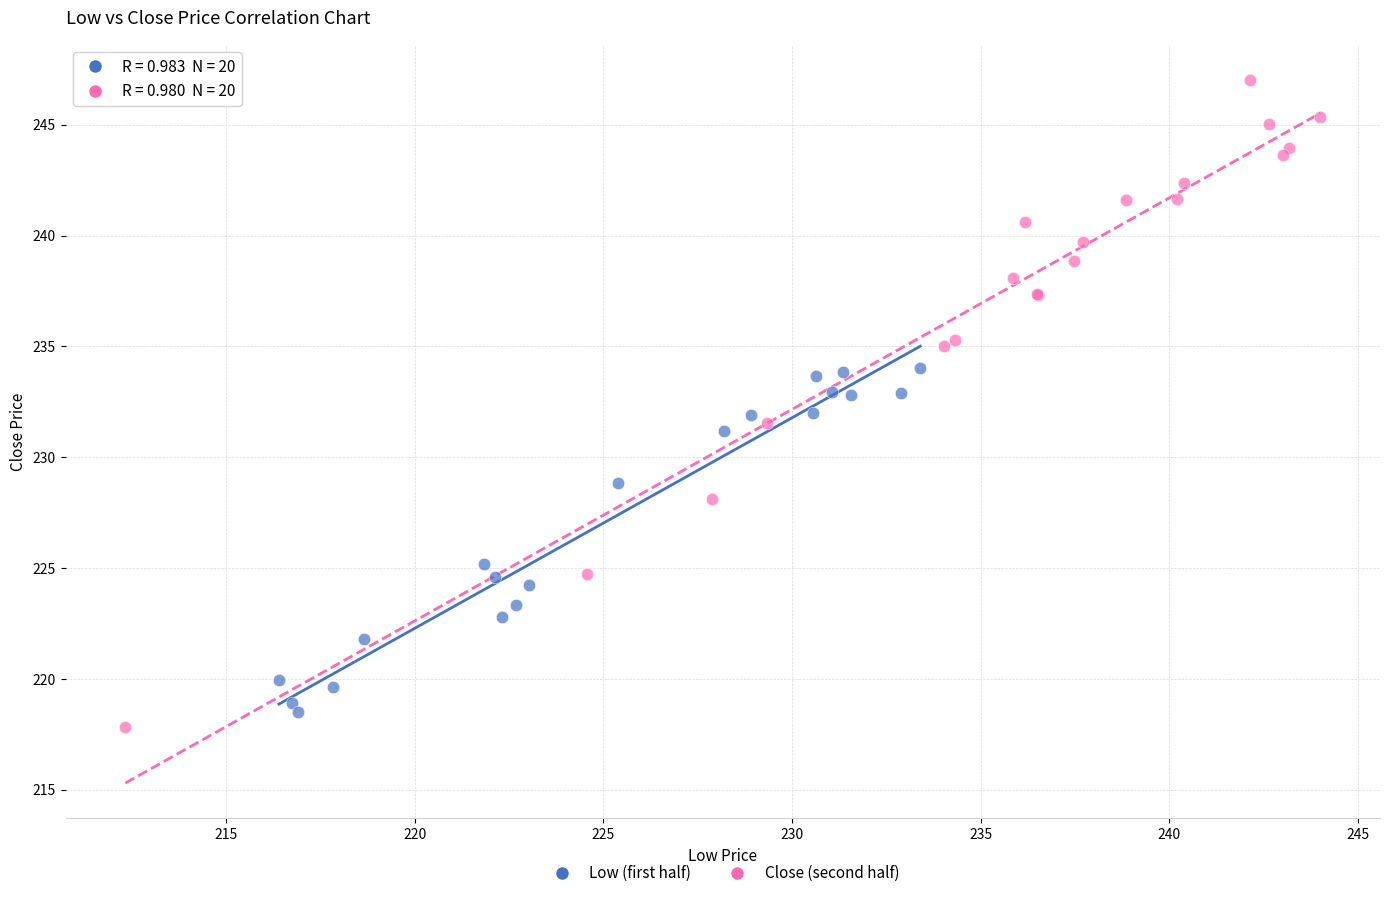

Which series has the largest Y range (max minus min)?

Close (second half)